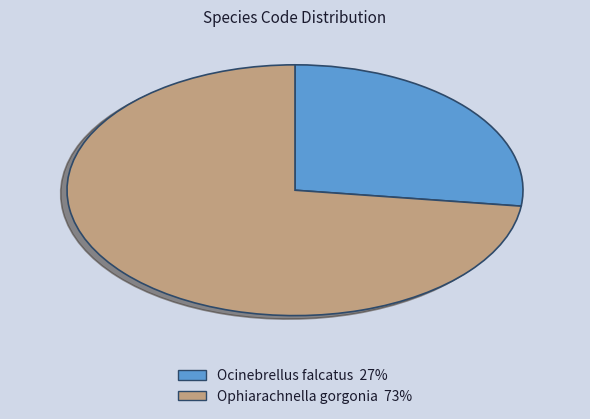

Rank the categories by value from highest to lowest.

Ophiarachnella gorgonia, Ocinebrellus falcatus